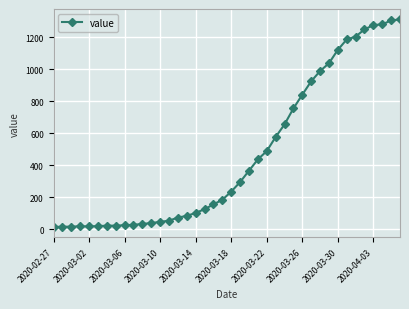

What is the greatest value displayed?

1313